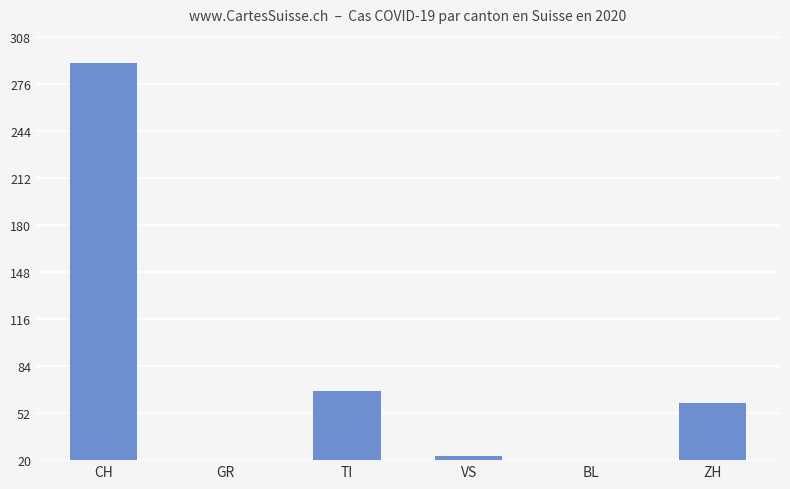

What is the ratio of the value at TI to the value at BL?

3.9